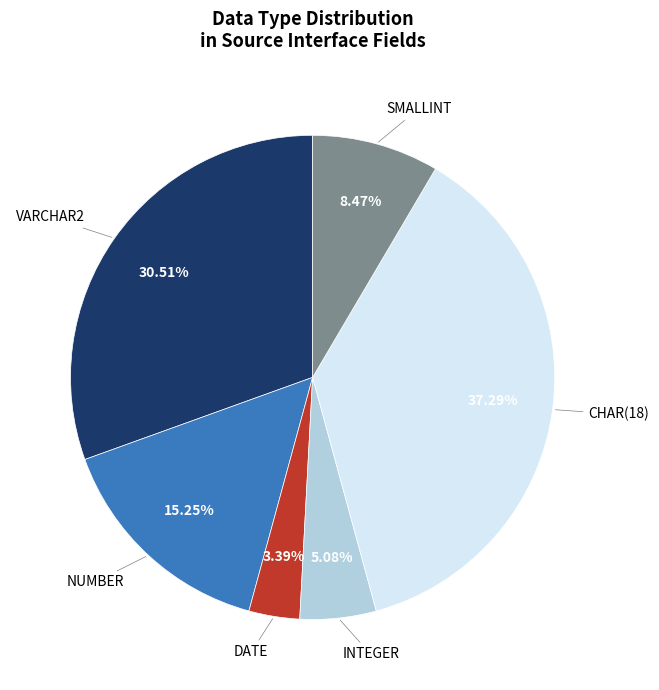

How many segments does this pie chart have?

6